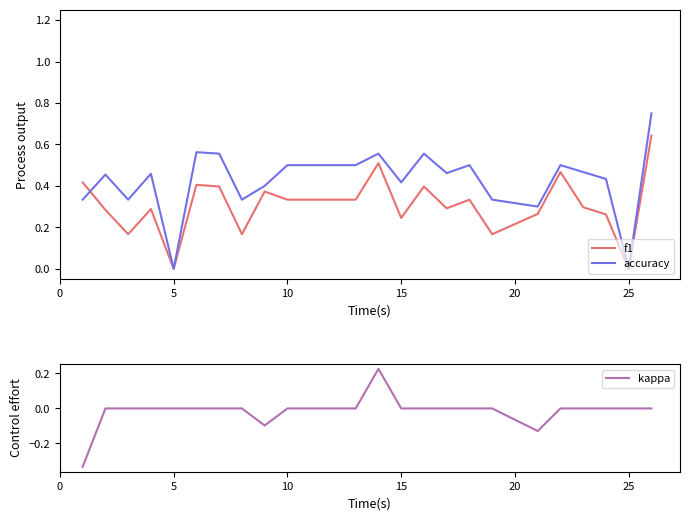

True or false: f1 has a value of -0.4 at 5.

False